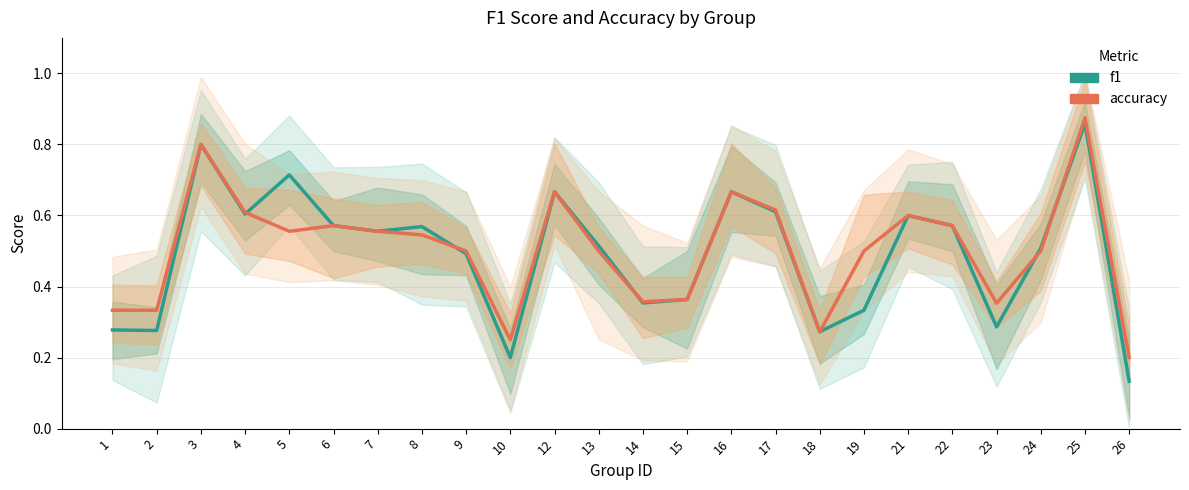

Which series has the largest range (max minus min)?

f1